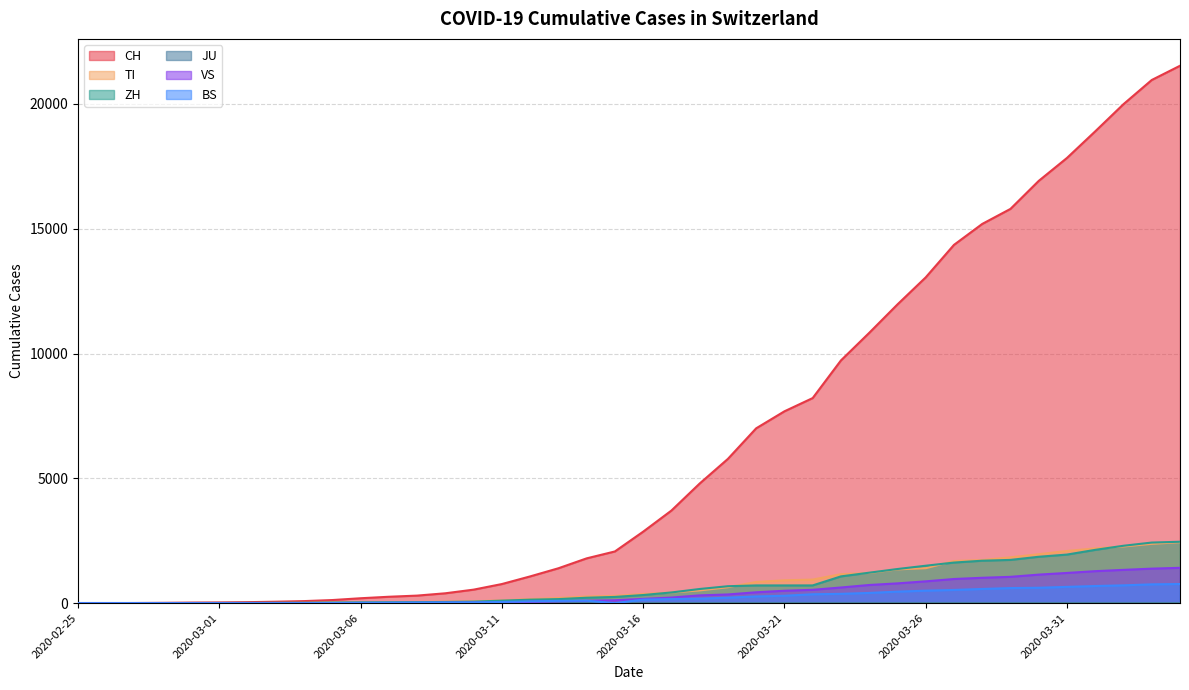

Which series changed the most between 2020-03-07 and 2020-03-15?

CH